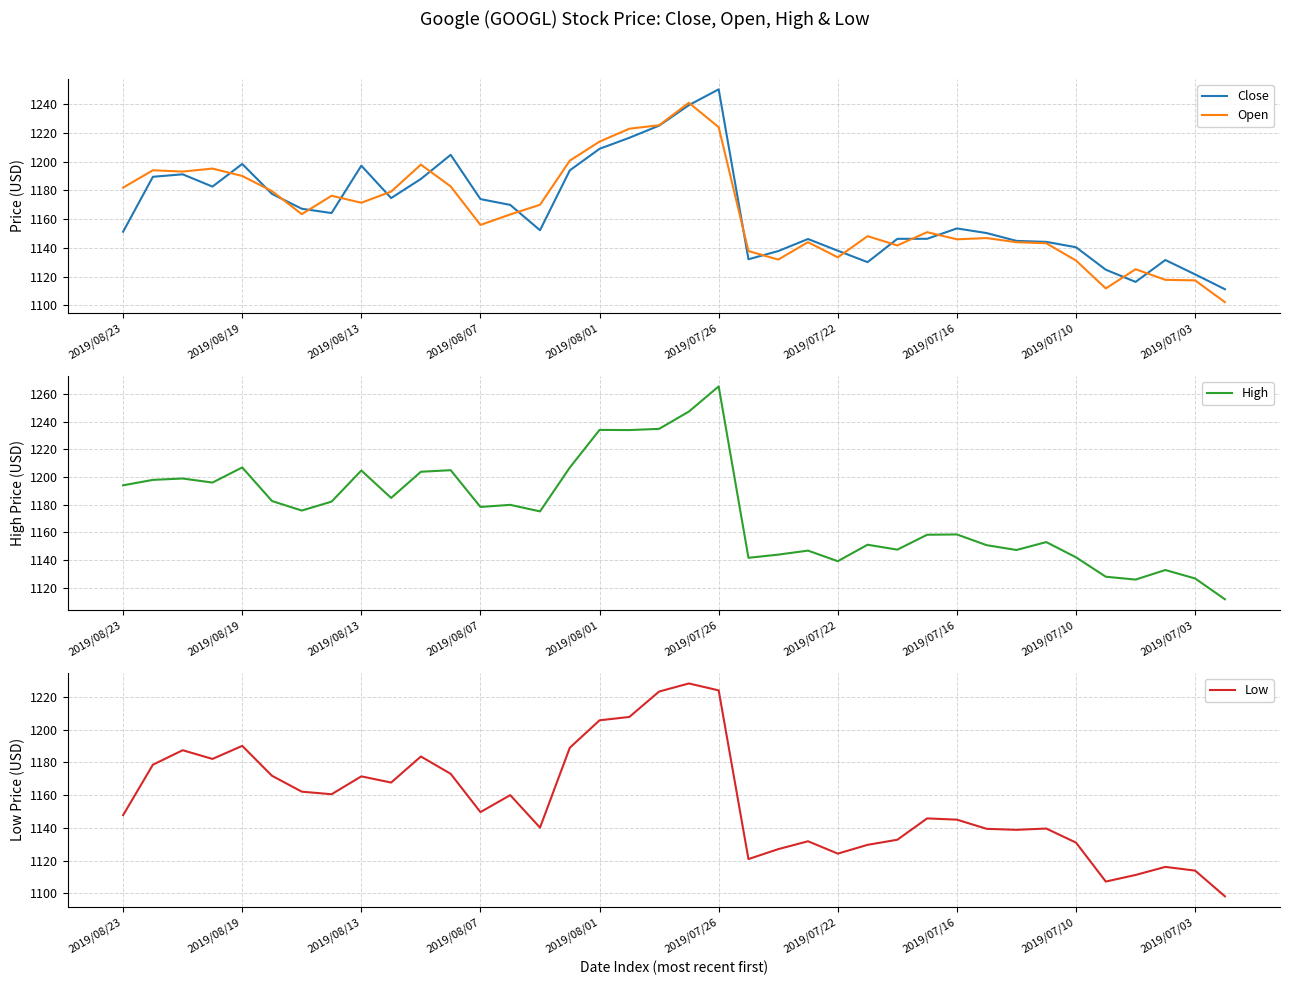

The value of High at 2019/07/03 is 426.6. True or false?

False